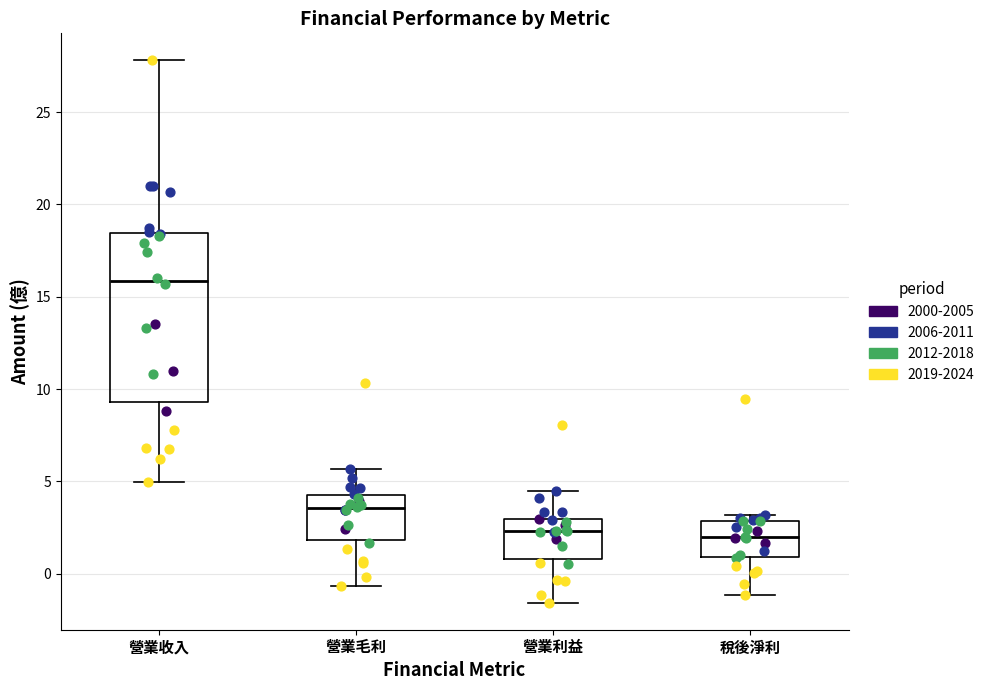

Reading left to right, read every box against the y-axis: the position of its median line, the range the box covers, and the ends of its whiskers. The values are not printed on the chart, so give them approximately, as read against the axis.

營業收入: median 16.0, box 9.5 to 18.5, whiskers 5.0 to 28.0
營業毛利: median 3.5, box 2.0 to 4.5, whiskers -0.5 to 5.5
營業利益: median 2.5, box 1.0 to 3.0, whiskers -1.5 to 4.5
稅後淨利: median 2.0, box 1.0 to 3.0, whiskers -1.0 to 3.0 (just above the box's upper edge)